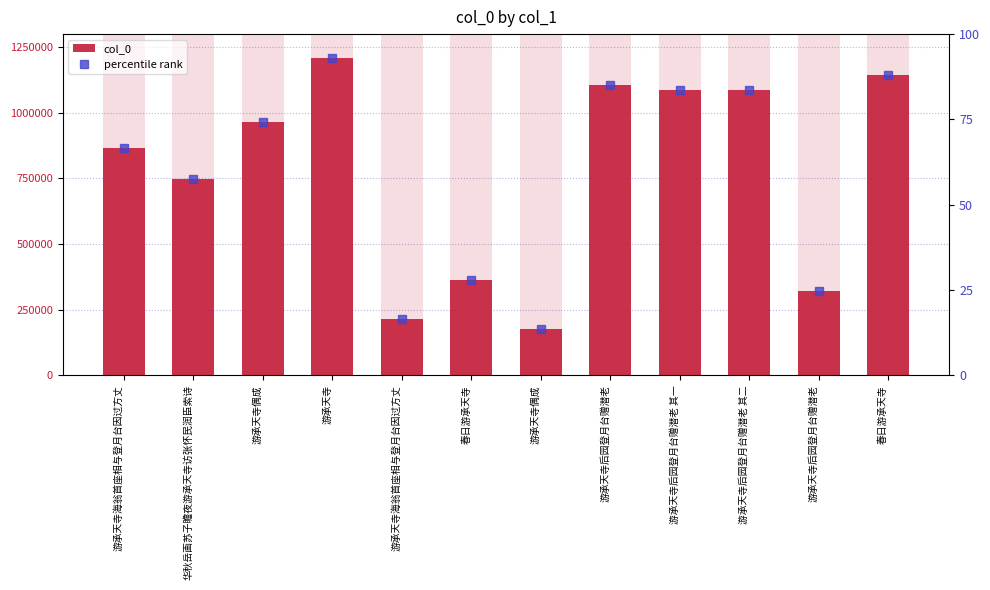

What is the difference between the maximum and minimum values in the percentile rank series?

79.4